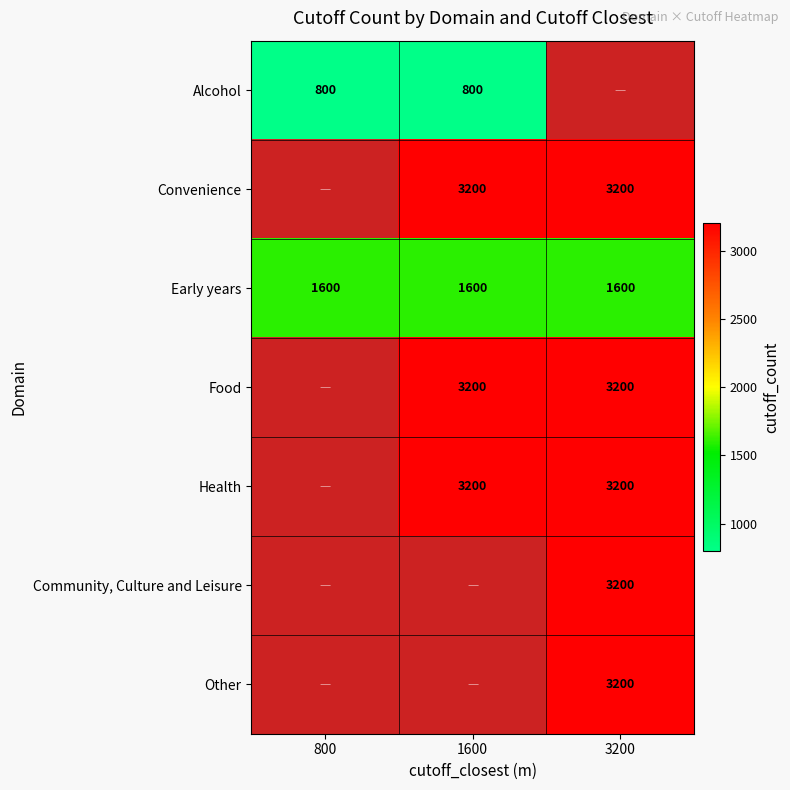

Which label corresponds to the largest value in the chart?

1600